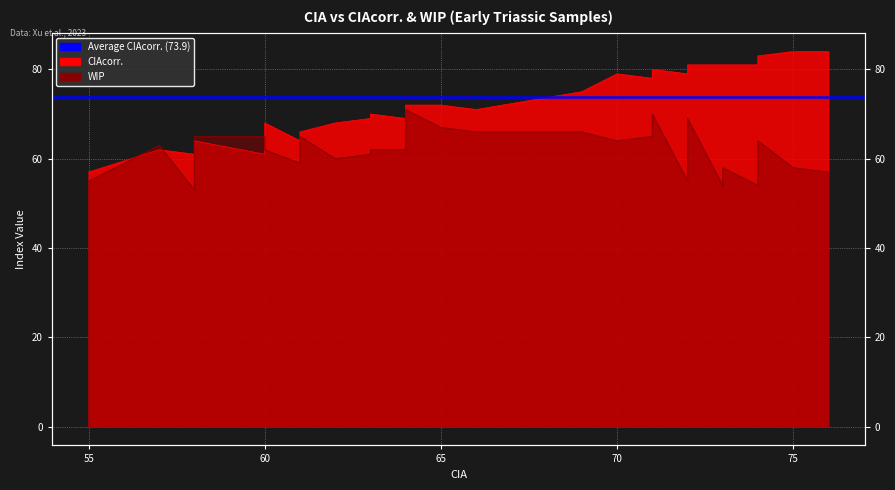

At which category is the sum across all series the highest?

71